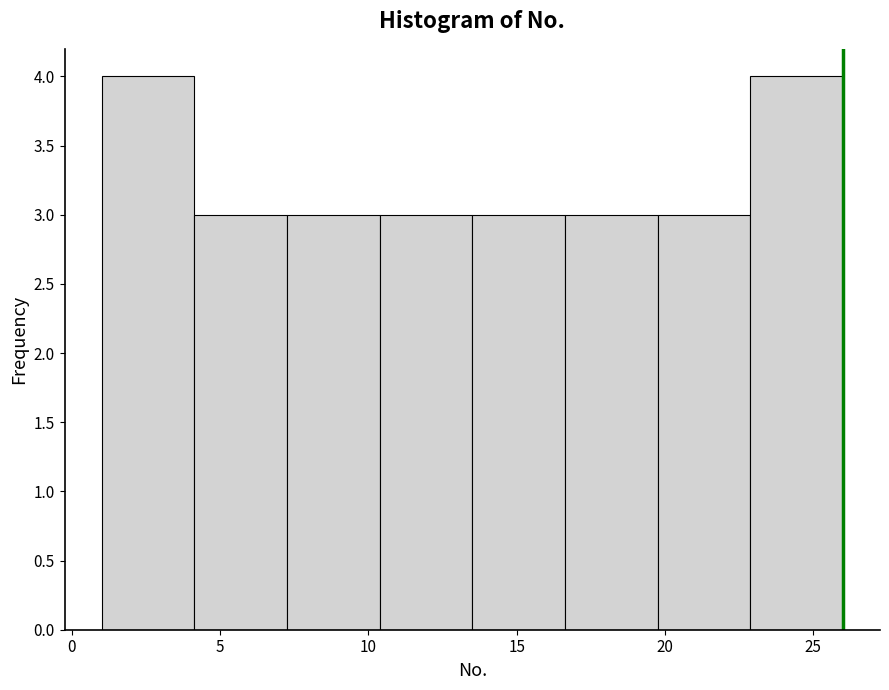

Reading left to right, list every bar in this chart as the range it spans on the x-axis followed by its height. Neither the bar edges nor the heights are printed on the chart, so give them approximately, as read against the axes.

1.0 to 4.0: 4
4.0 to 7.5: 3
7.5 to 10.5: 3
10.5 to 13.5: 3
13.5 to 16.5: 3
16.5 to 20.0: 3
20.0 to 23.0: 3
23.0 to 26.0: 4